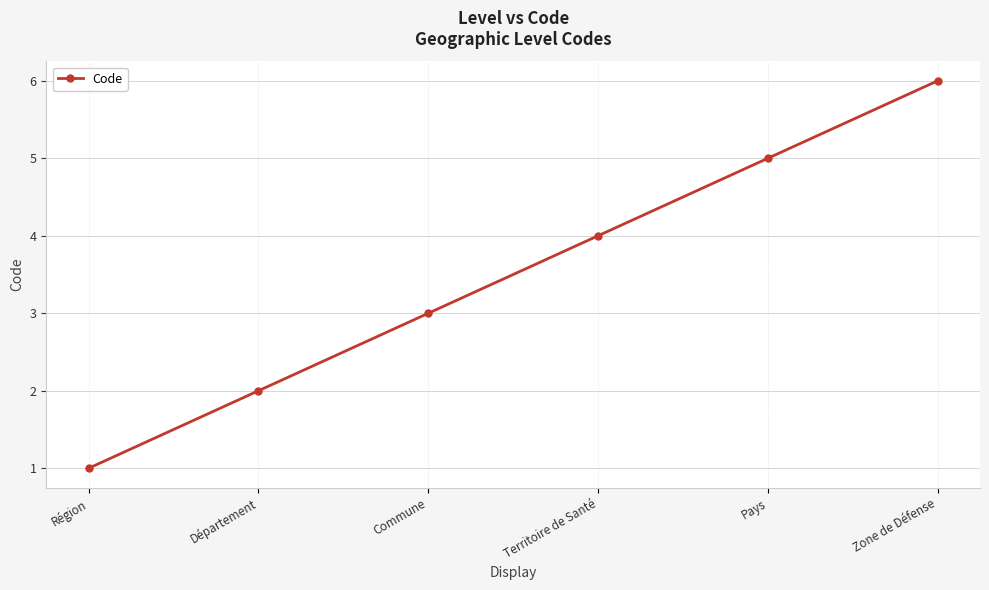

True or false: there are more than 0 points higher than both neighbors.

False